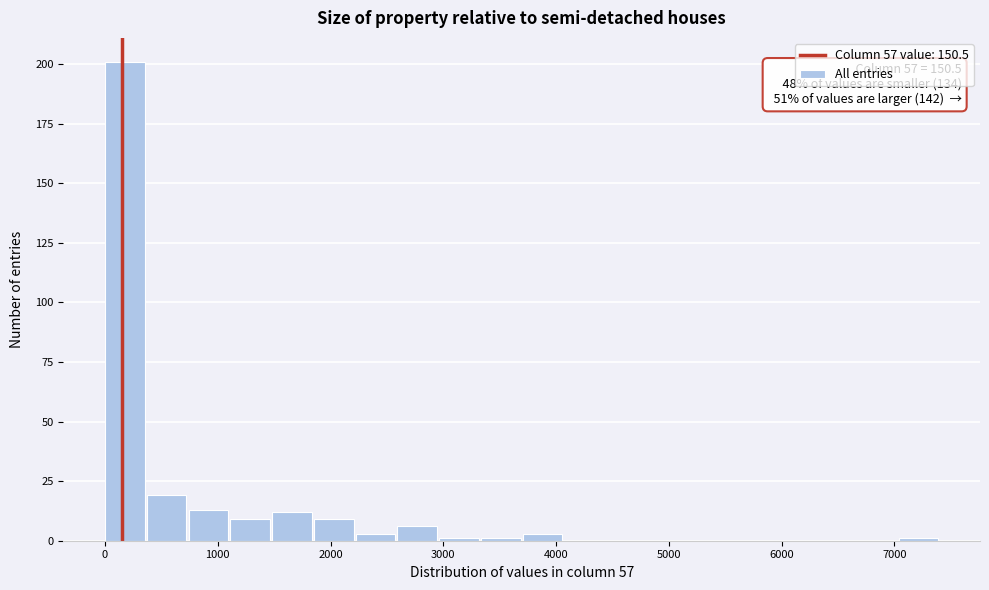

Around what value on the x-axis is the tallest bar? Give the approximate position of its centre, as read against the axis.

200